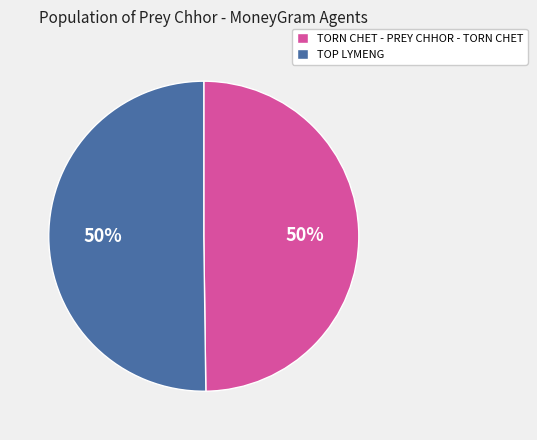

To the nearest percent, what is the average slice percentage?

50%